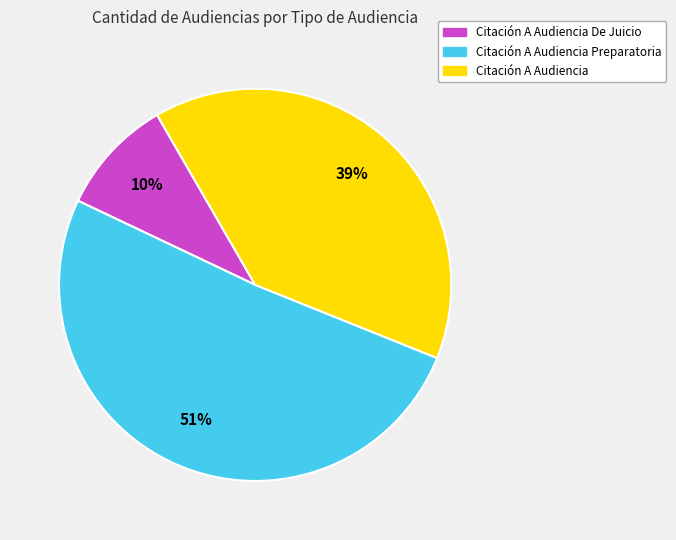

How many slices are in this pie chart?

3